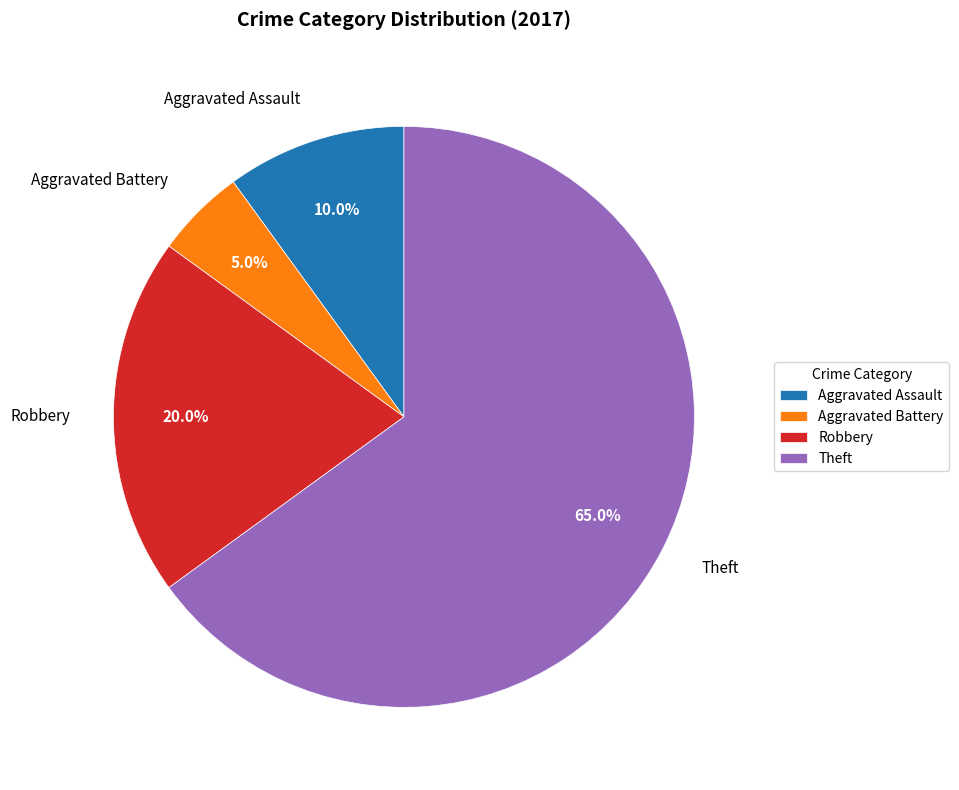

What is the ratio of the value at Aggravated Battery to the value at Aggravated Assault?

0.5